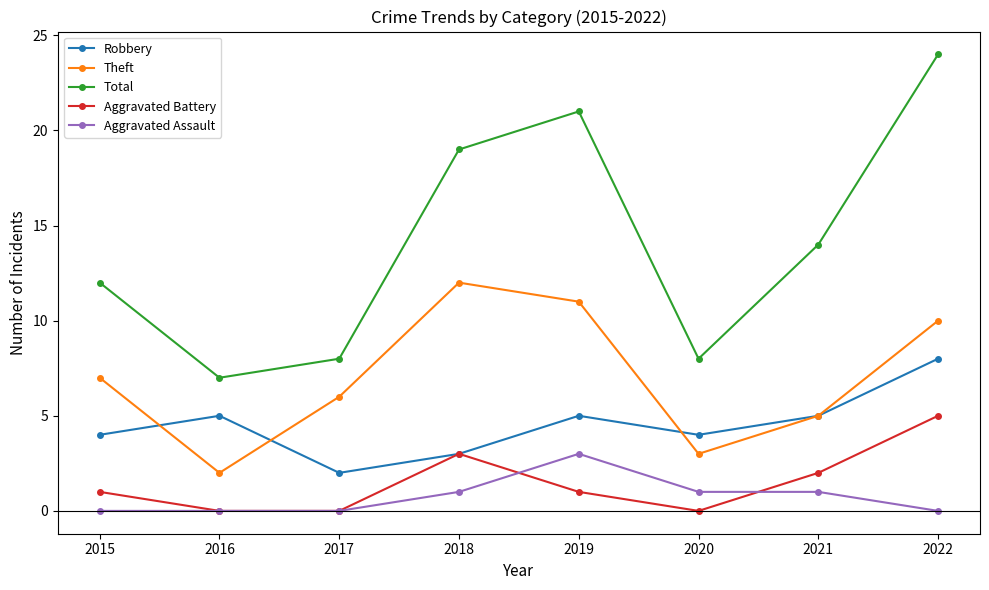

Which series has the largest total across all categories?

Total